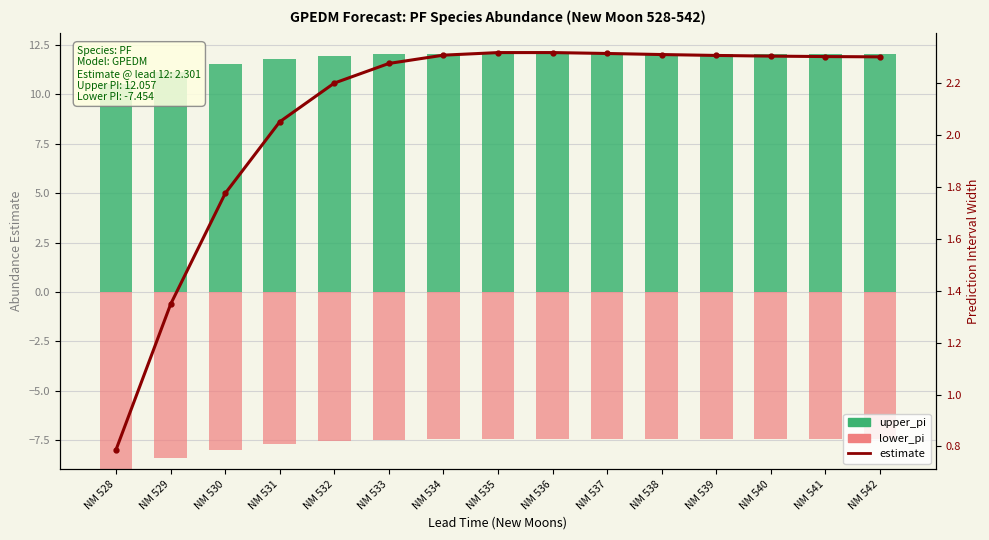

At NM 535, list the series in order from largest to smallest.

upper_pi, lower_pi, estimate